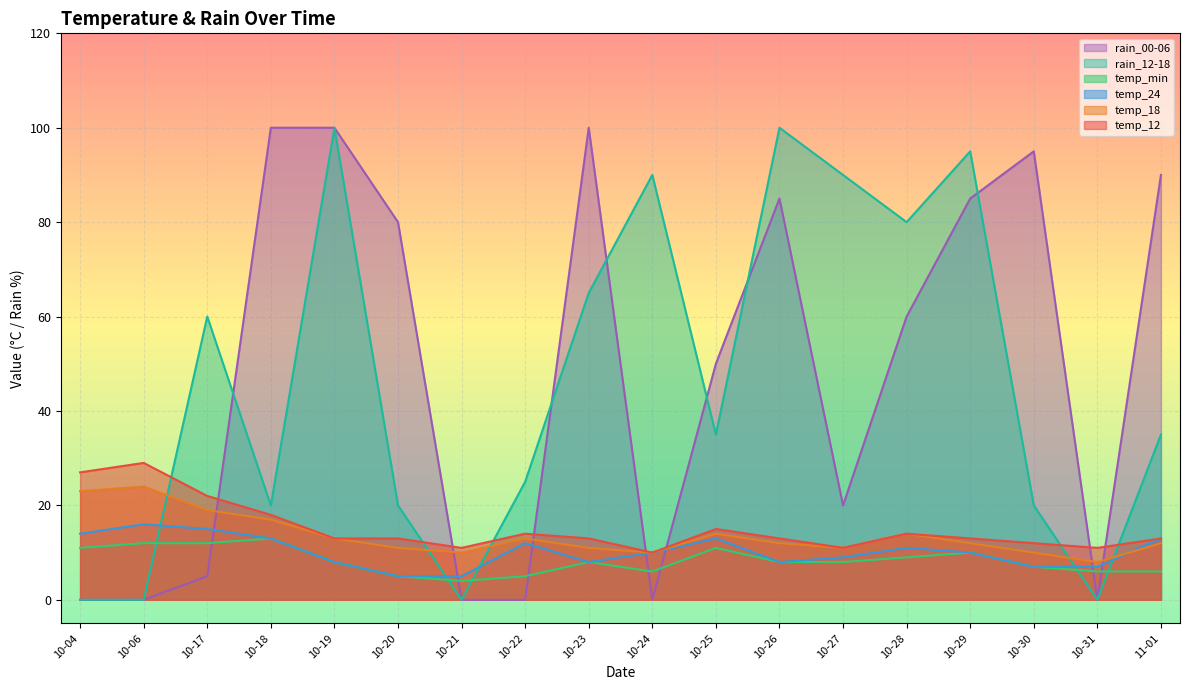

Between 10-20 and 10-24, which series saw the biggest shift?

rain_00-06